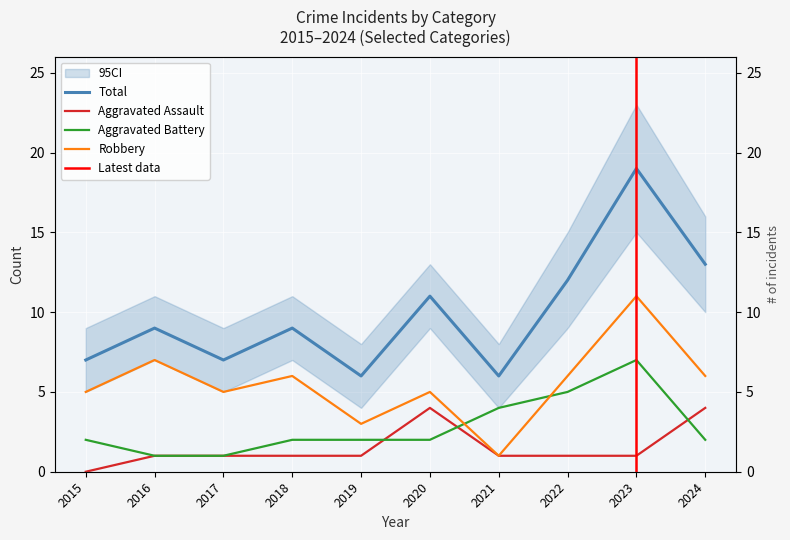

How many interior local valleys does the Total series have?

3